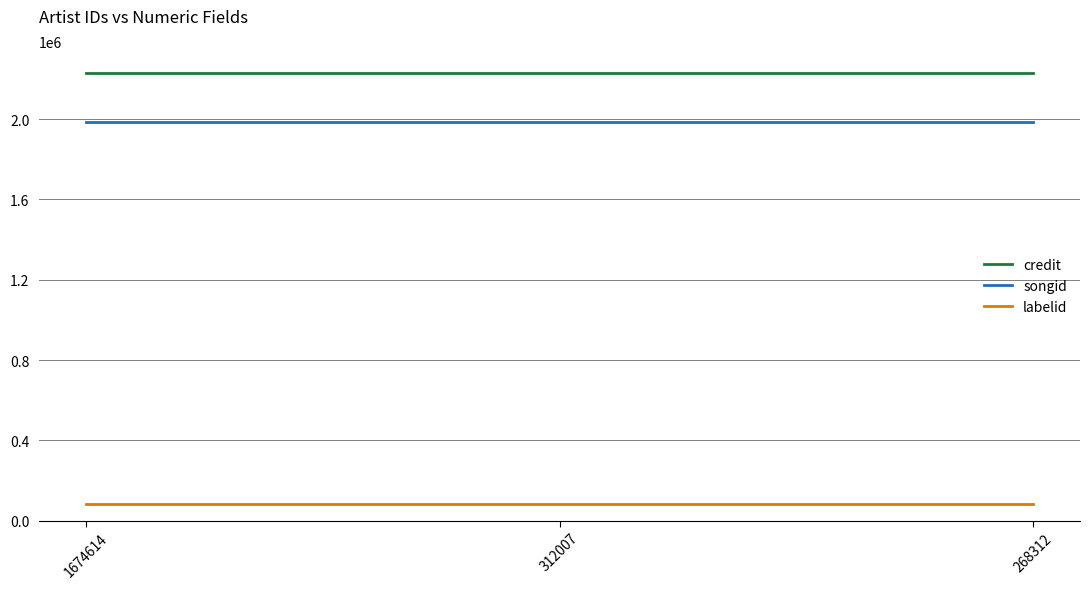

What is the difference between the highest and lowest values at 312007?

2149459